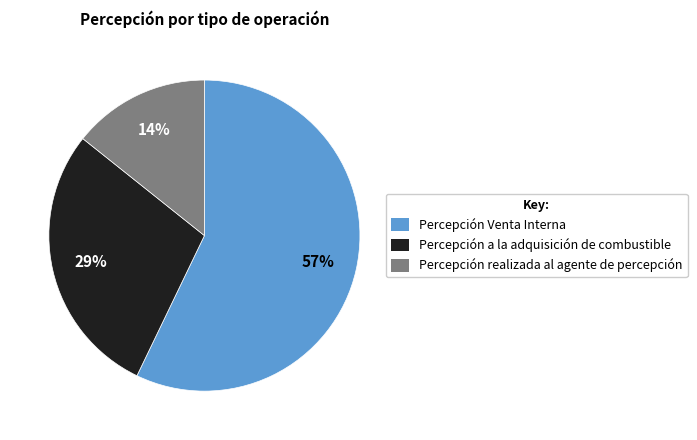

The Percepción a la adquisición de combustible slice represents 29% of the pie. True or false?

True